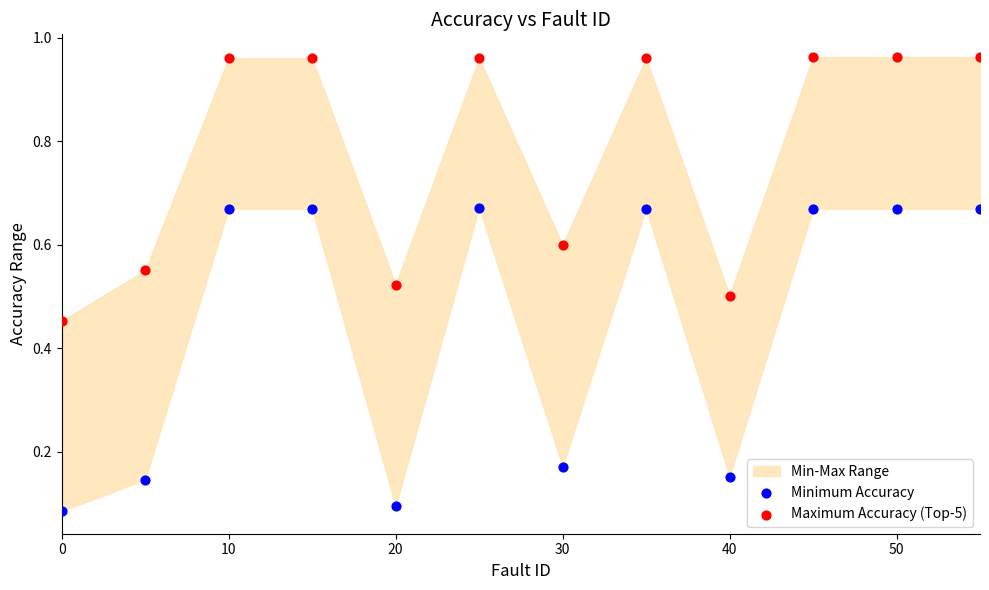

Which series reaches the minimum Y coordinate?

Minimum Accuracy